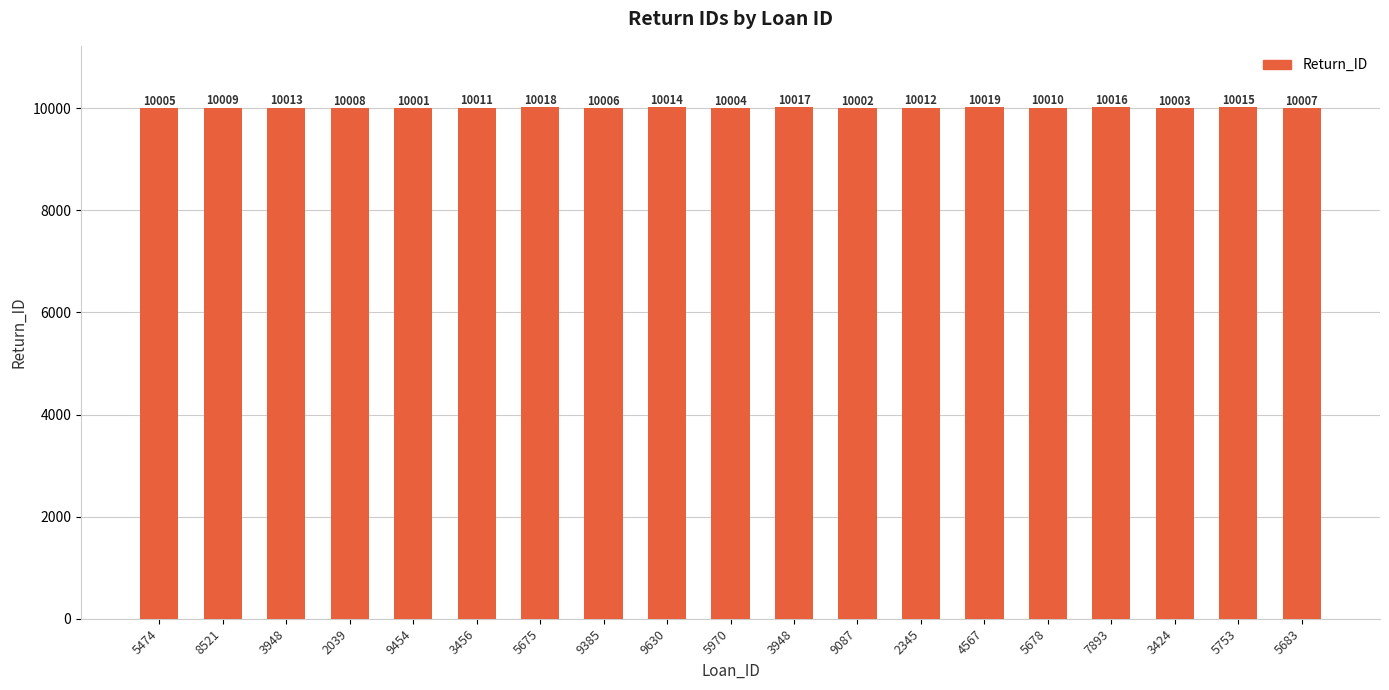

How many values are below 10010?

9